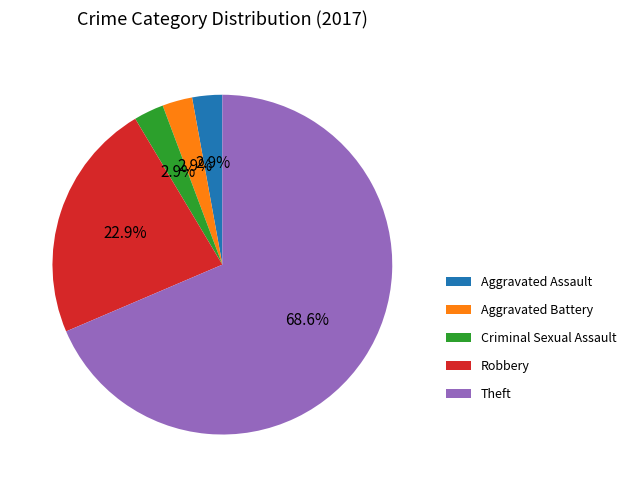

Which category has the biggest portion of the pie?

Theft